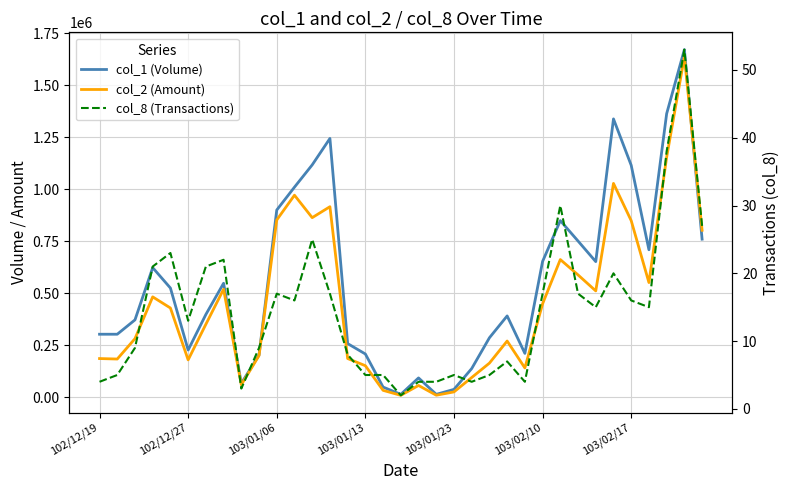

Is this an area chart (filled region under the line)?

No